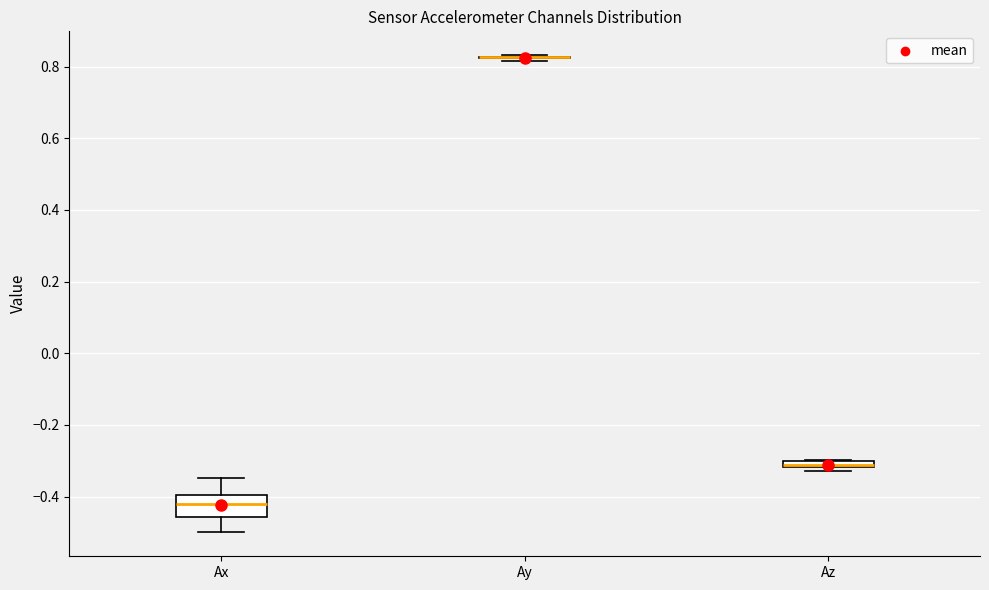

Comparing the boxes themselves (not the whiskers), which one is the tallest?

Ax